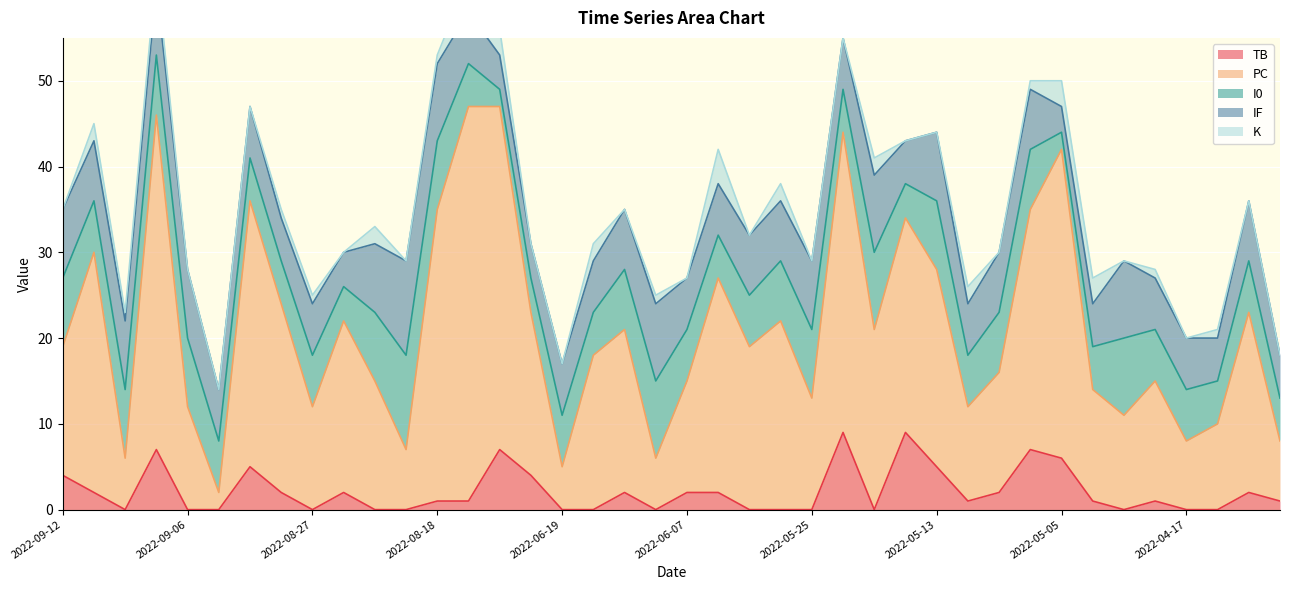

True or false: K and I0 cross at least once.

True